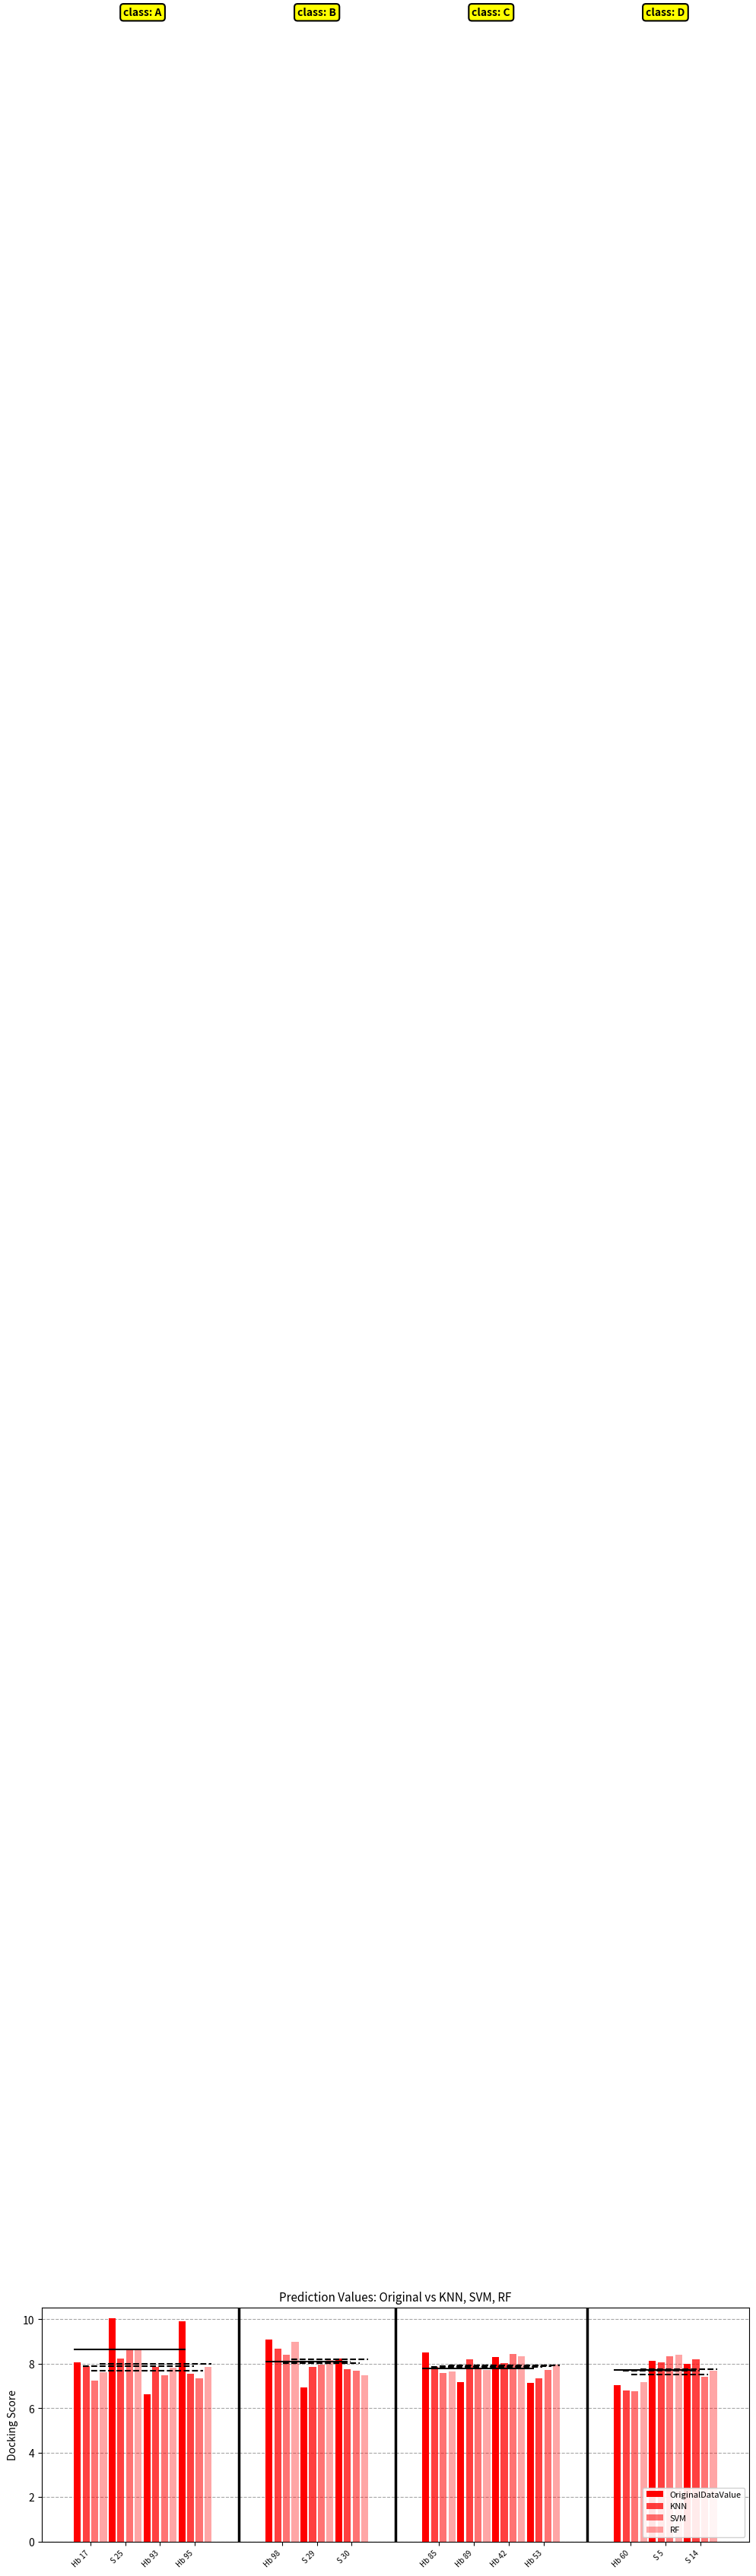

True or false: RF has a value of 10.8 at S 29.

False